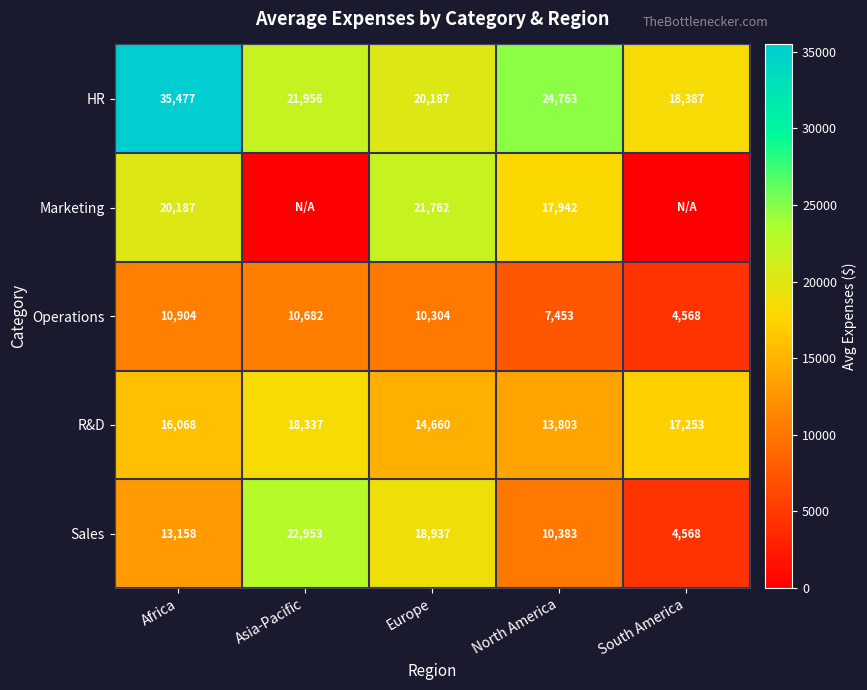

What is the difference between the highest and lowest values at Europe?

11458